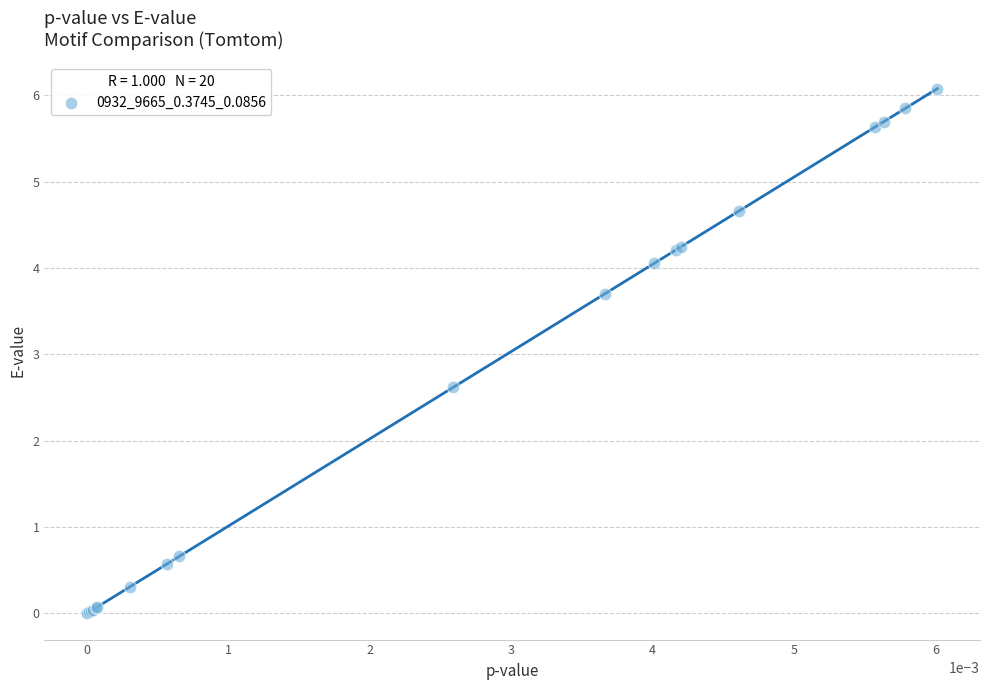

What Y value in the scatter plot is closest to 3?

2.6